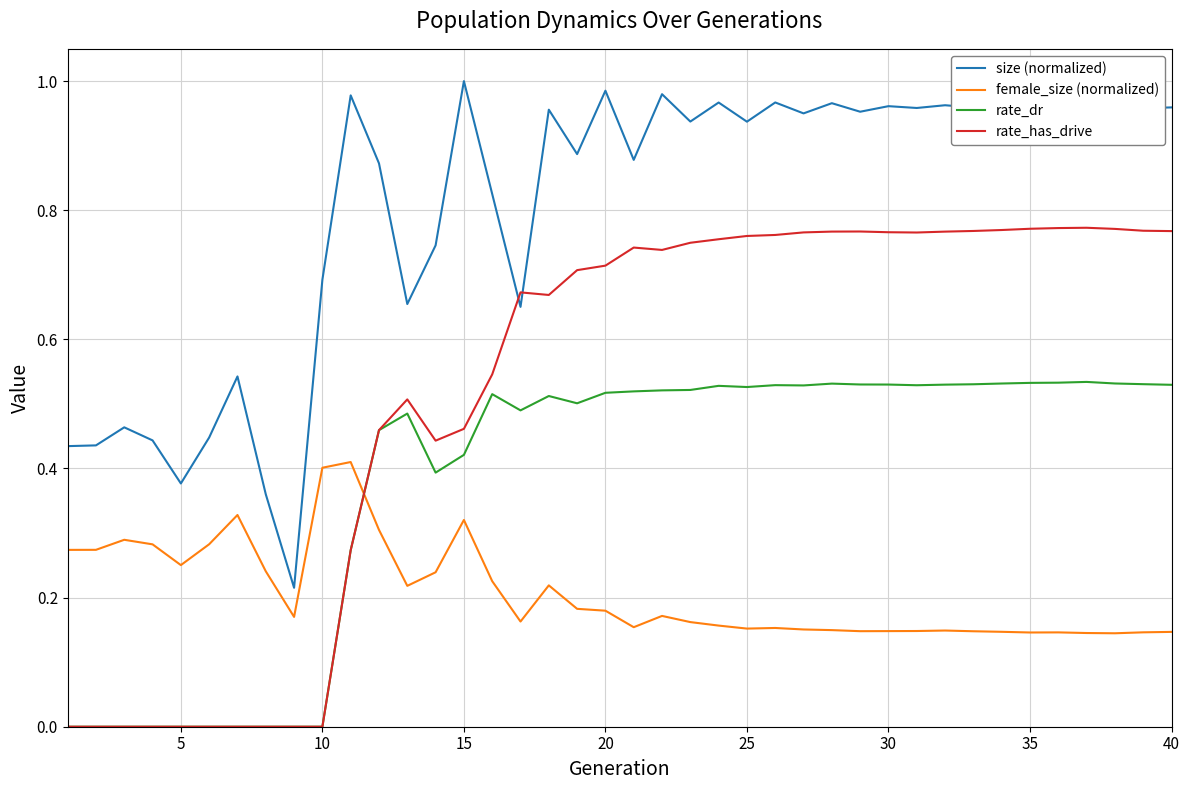

List the series in order of their peak value, lowest first.

female_size (normalized), rate_dr, rate_has_drive, size (normalized)